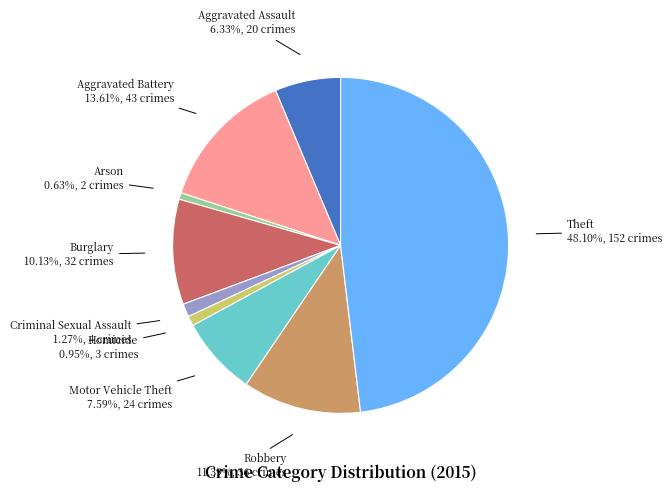

Between Criminal Sexual Assault and Arson, which is larger?

Criminal Sexual Assault